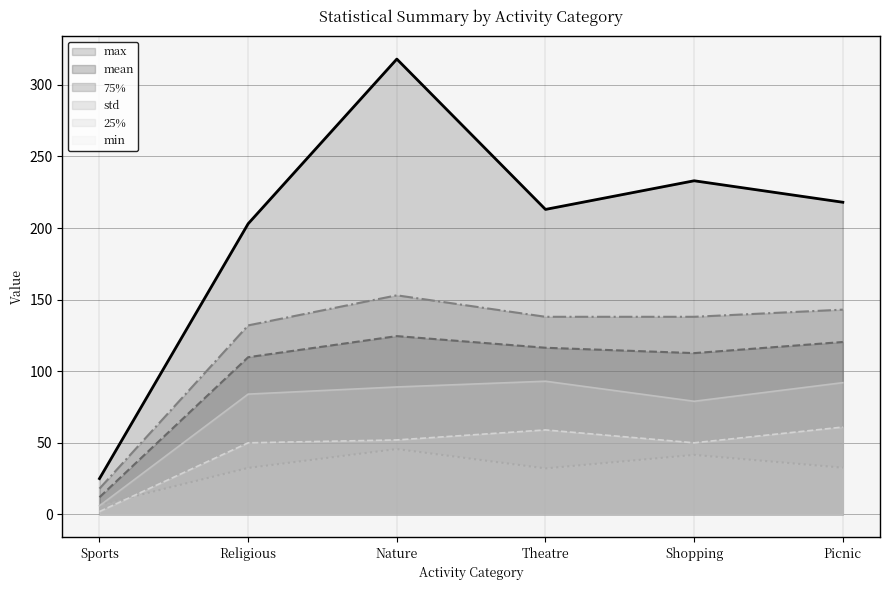

Reading left to right, extract all data points from this chart.

mean: 12.0	109.8	124.5	116.4	112.6	120.4
std: 6.6	32.5	45.6	32.1	41.6	32.6
25%: 6.0	84.0	89.0	93.0	79.0	92.0
75%: 18.0	132.0	153.0	138.0	138.0	143.0
min: 2.0	50.0	52.0	59.0	50.0	61.0
max: 25.0	203.0	318.0	213.0	233.0	218.0